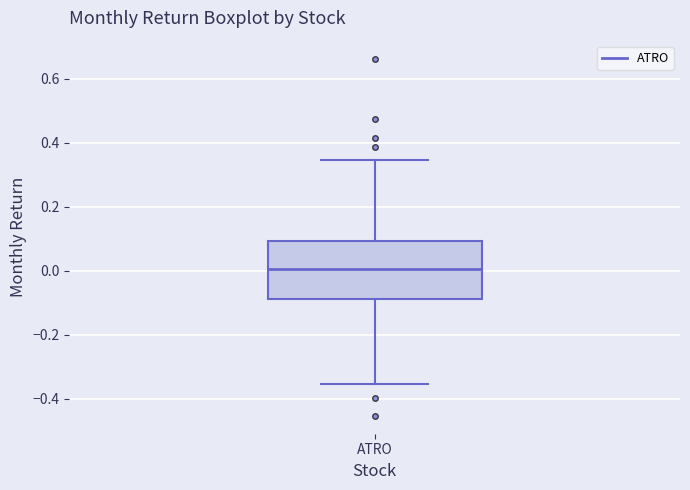

Transcribe this box plot: give where the median line is, the range the box spans, and where the two whiskers end, as read against the y-axis. The values are not printed on the chart, so give them approximately, as read against the axis.

median 0.00, box -0.08 to 0.10, whiskers -0.36 to 0.34